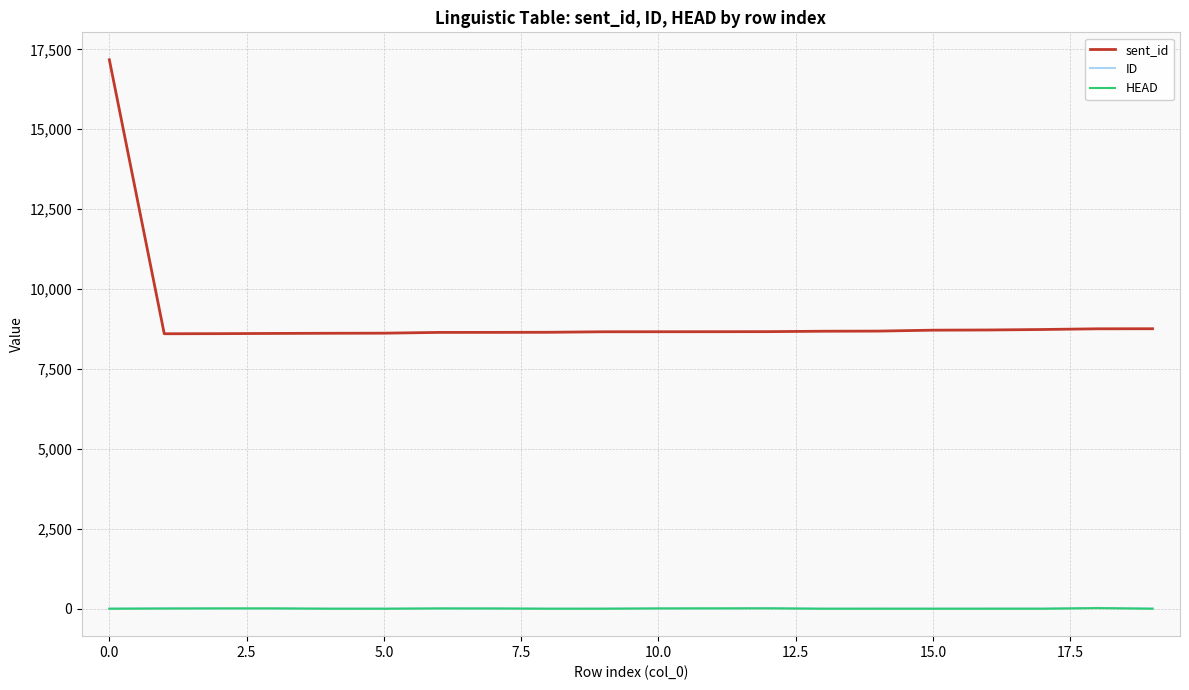

True or false: sent_id and HEAD cross at least once.

False